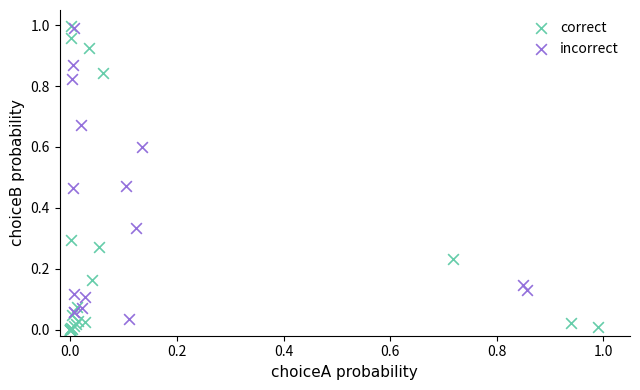

Which series has the widest spread of Y values?

correct